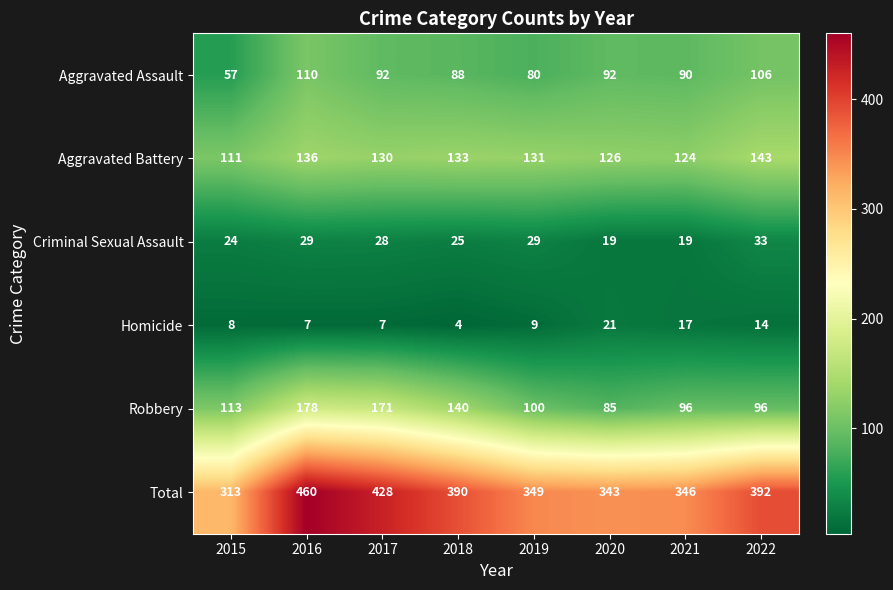

List the series in order of their peak value, highest first.

Total, Robbery, Aggravated Battery, Aggravated Assault, Criminal Sexual Assault, Homicide